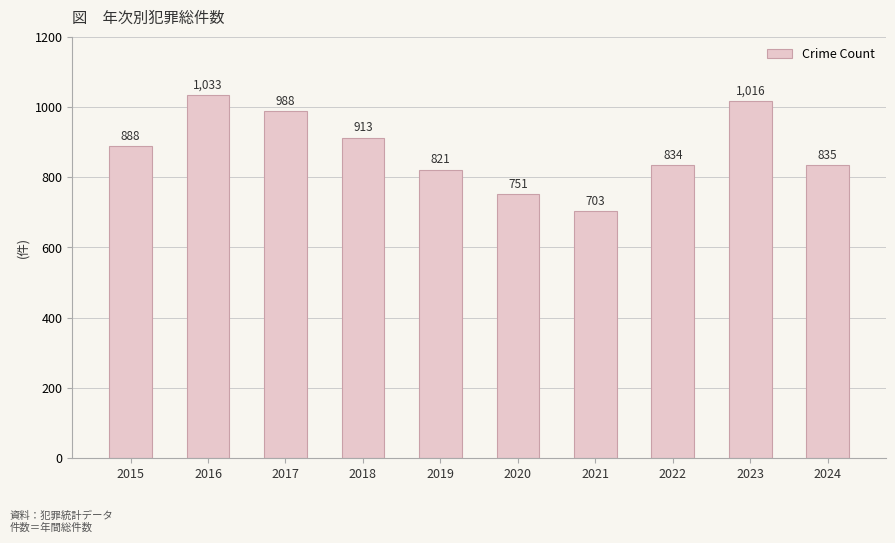

How many data points does each series have?

10